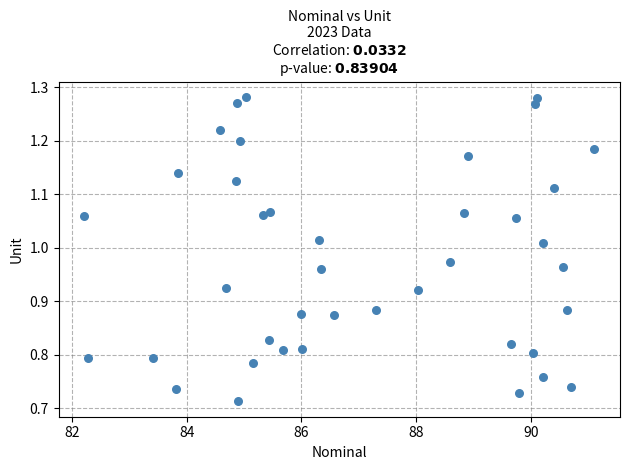

What is the range of Y values (max minus min)?

0.6